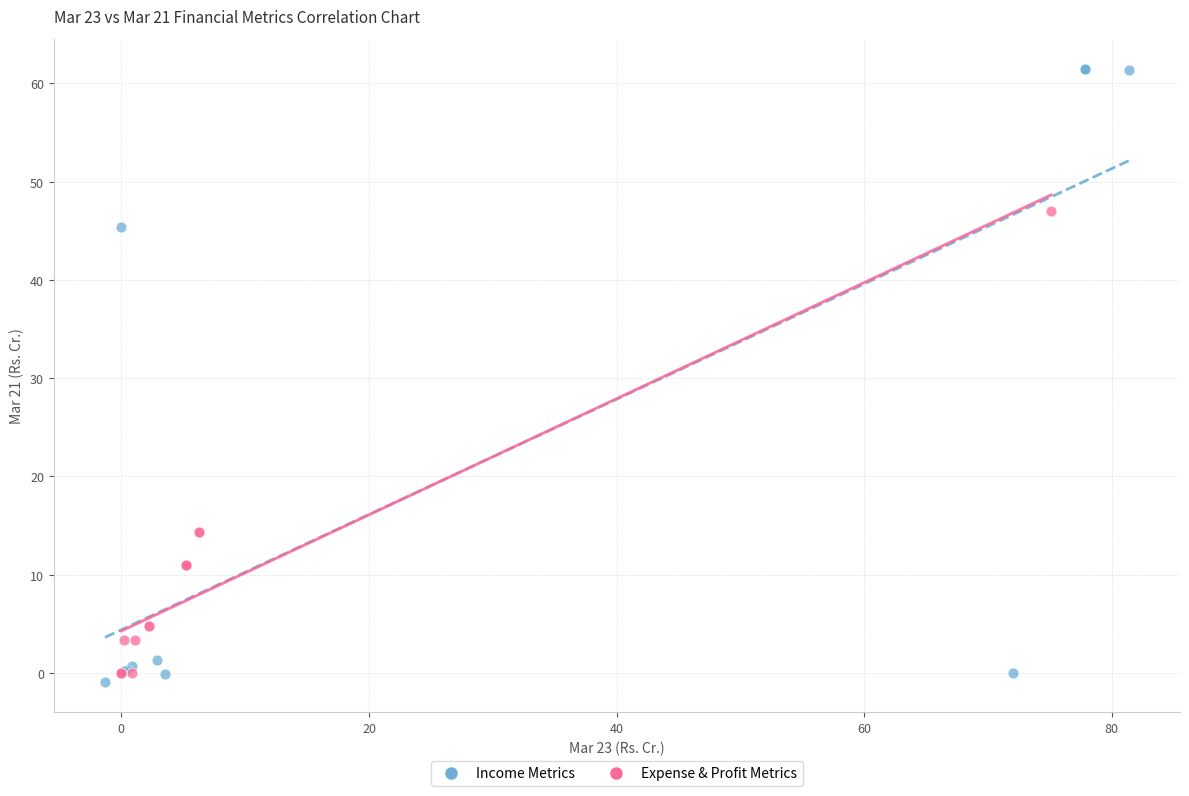

Which series has the largest Y range (max minus min)?

Income Metrics